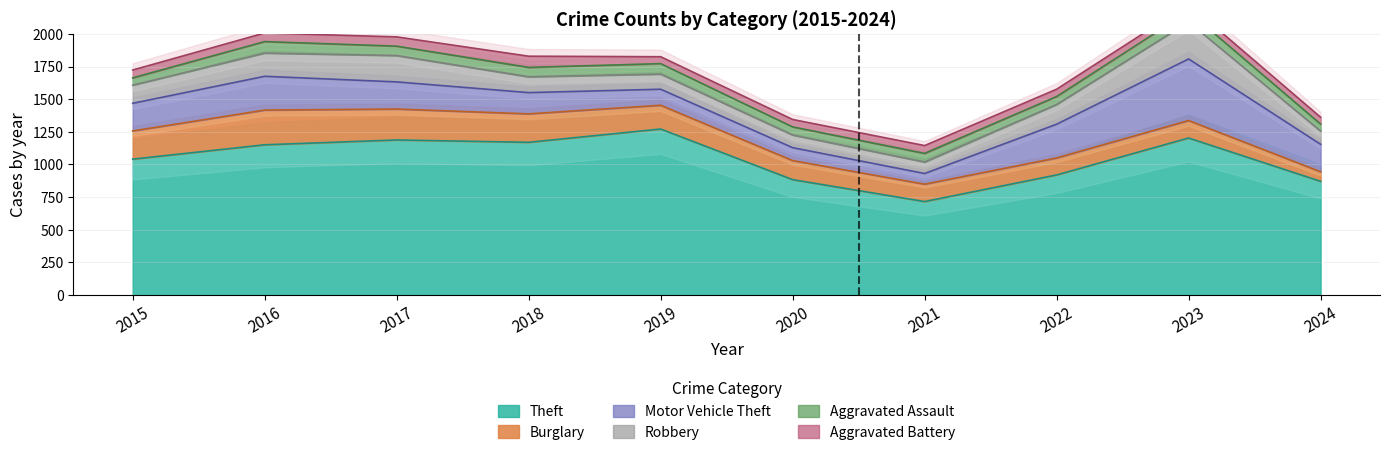

At how many categories does at least one series exceed 580?

10